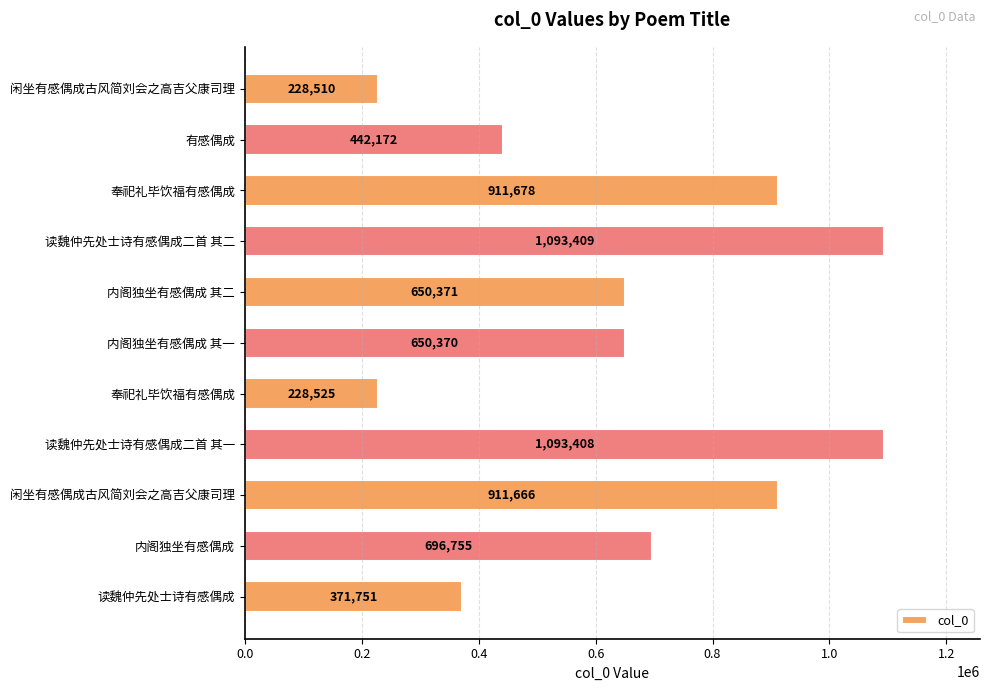

At which label is the value closest to 660959?

内阁独坐有感偶成 其二